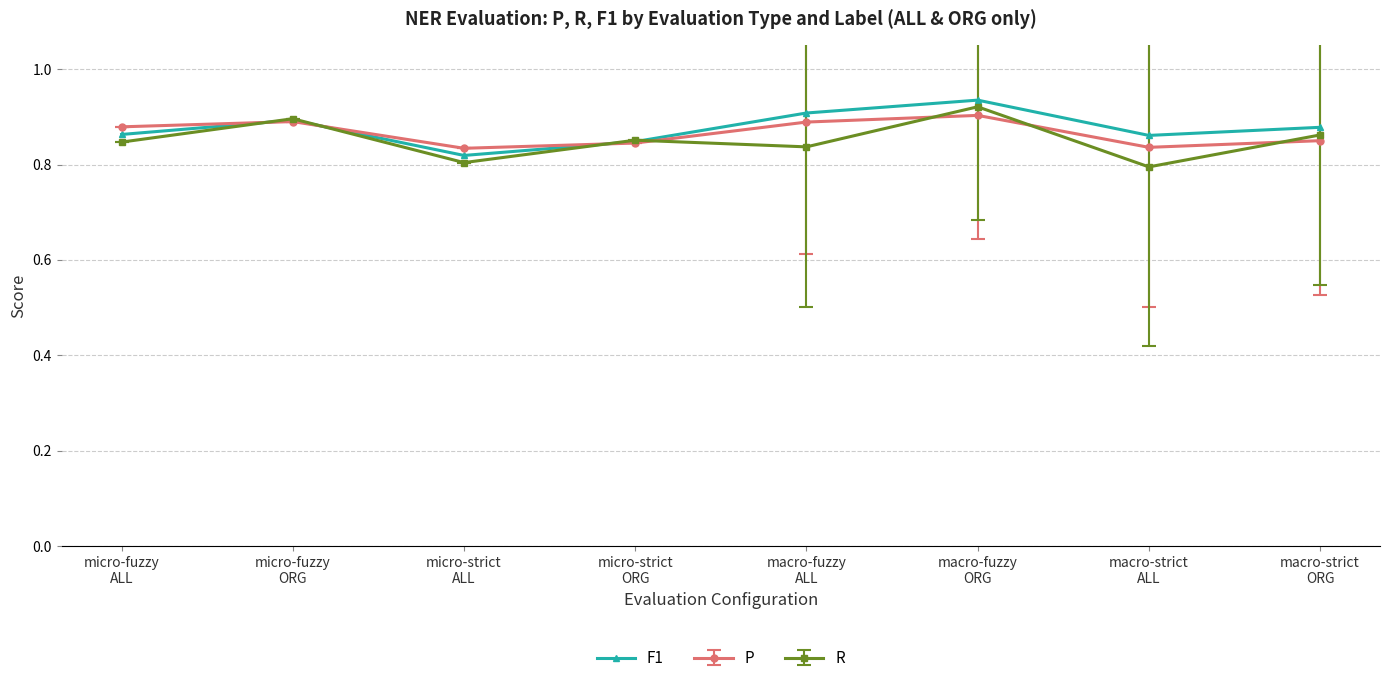

How many lines are shown in the chart?

3